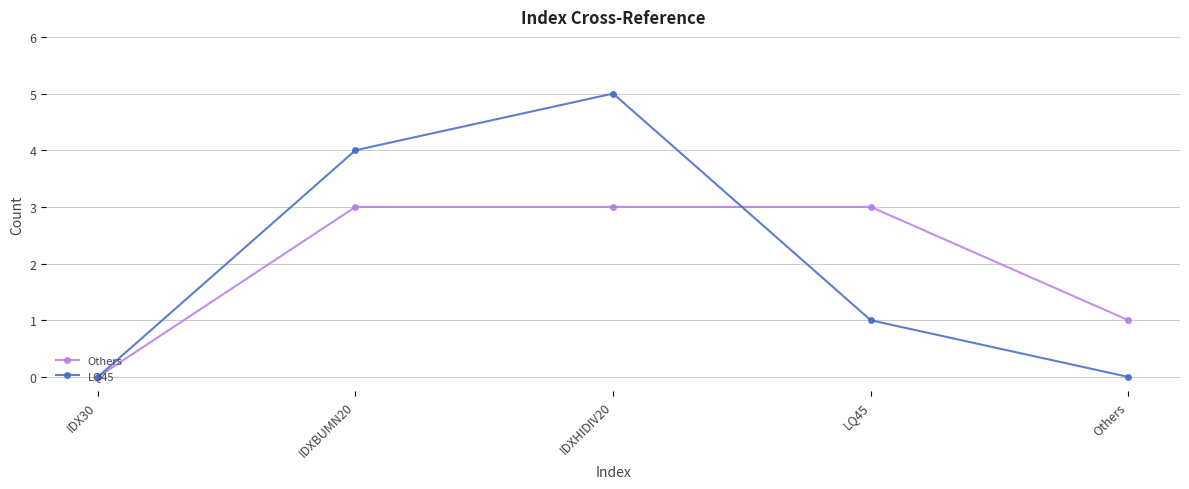

How many LQ45 values are between 0 and 4?

4